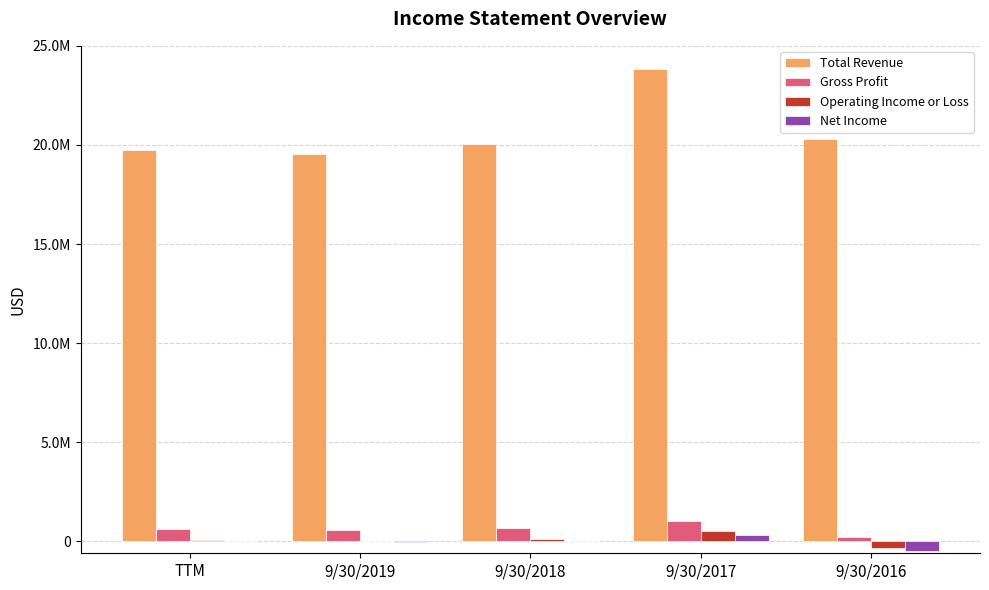

Which series has the largest total across all categories?

Total Revenue